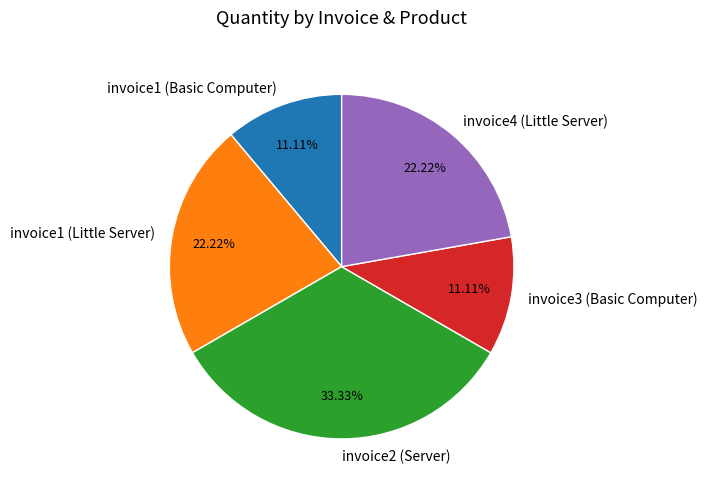

What portion of the pie excludes invoice4 (Little Server)?

77.8%